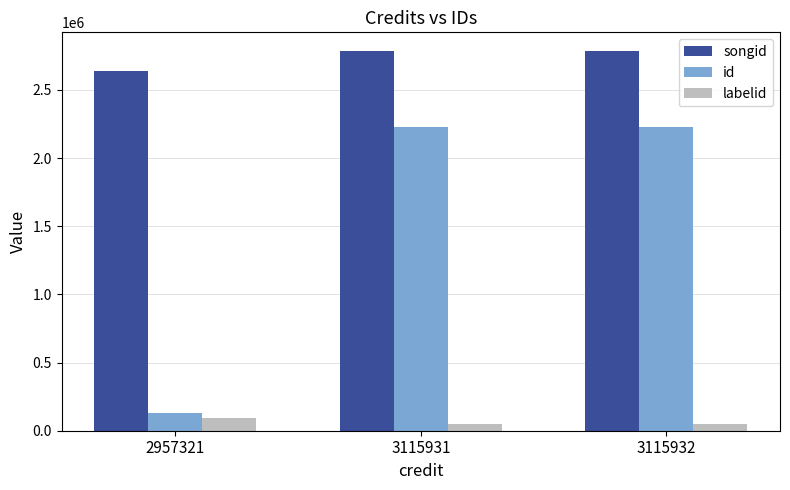

At 3115931, list the series in order from smallest to largest.

labelid, id, songid